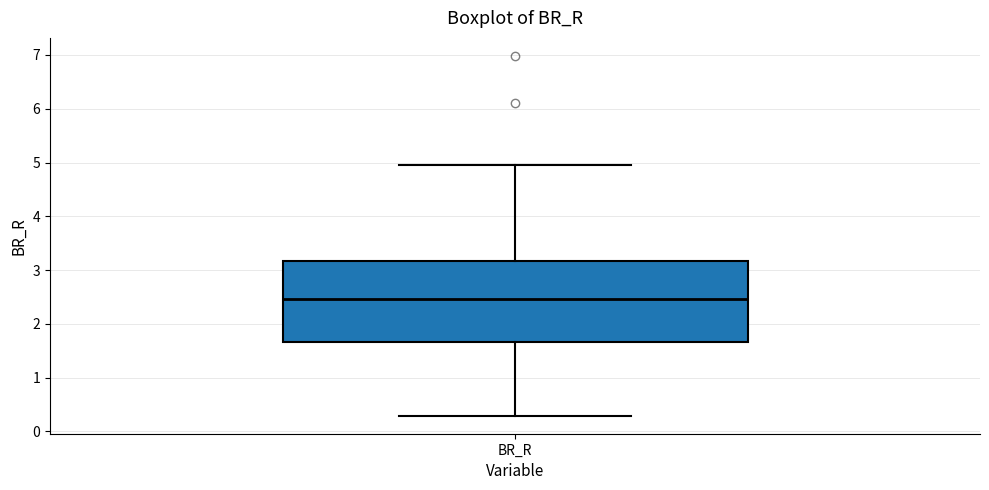

Read this box plot against the y-axis: the position of the median line, the range covered by the box, and the ends of both whiskers. The values are not printed on the chart, so give them approximately, as read against the axis.

median 2.5, box 1.7 to 3.2, whiskers 0.3 to 4.9